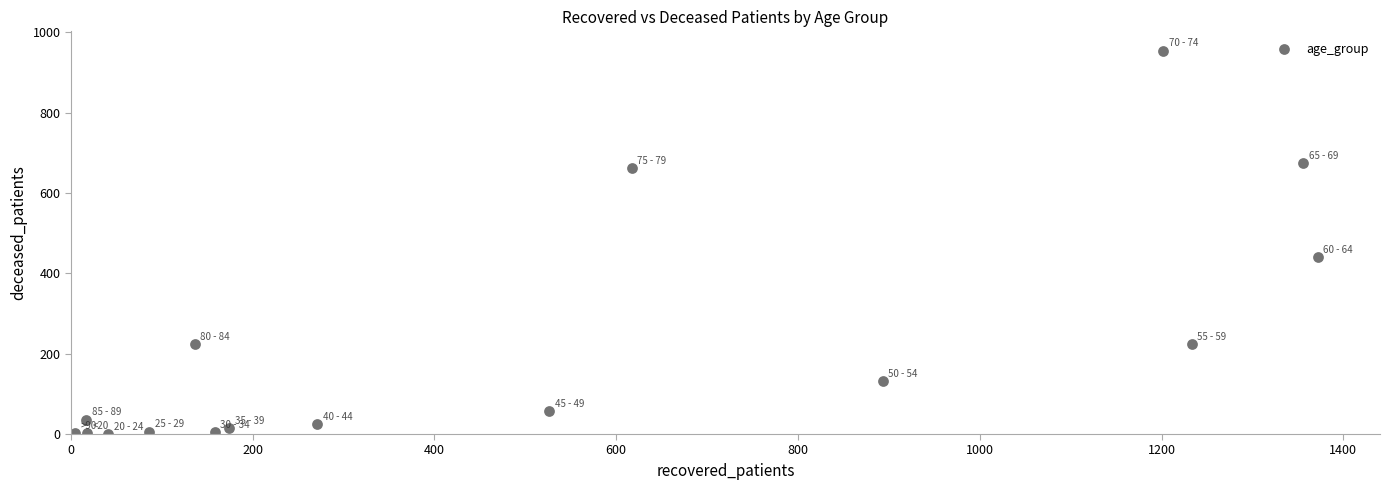

What Y value in the scatter plot is closest to 477?

441